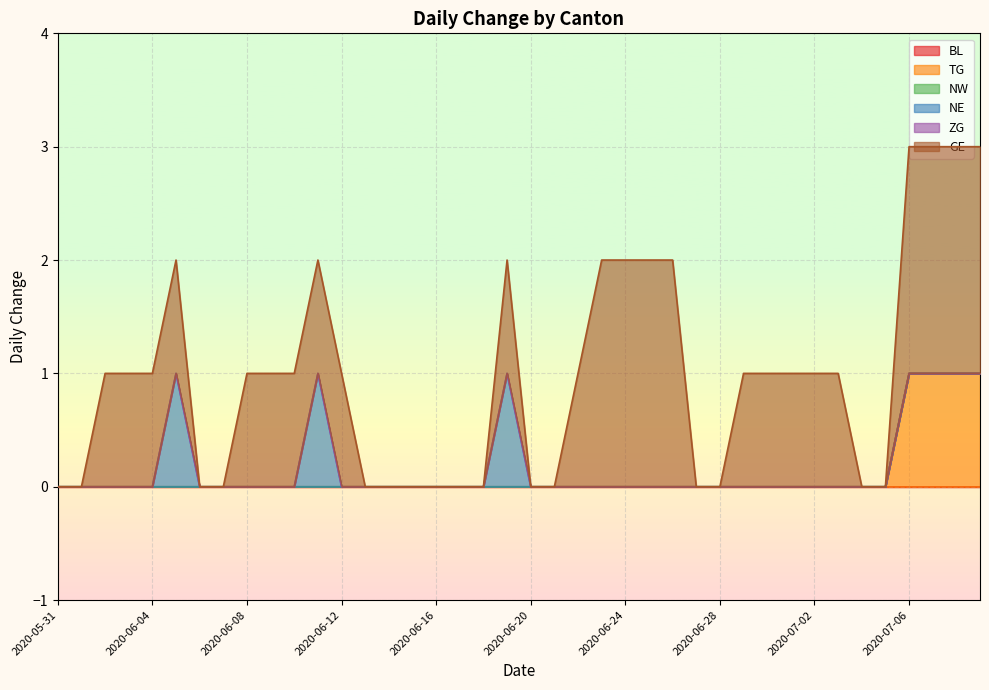

True or false: ZG and TG cross at least once.

False